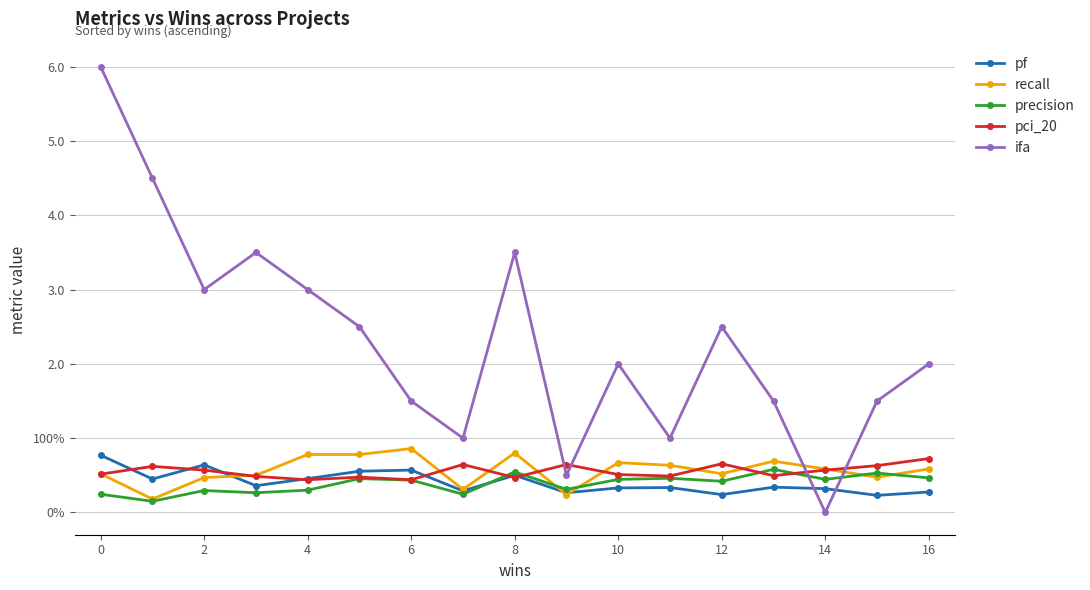

Does the chart have visible grid lines?

Yes